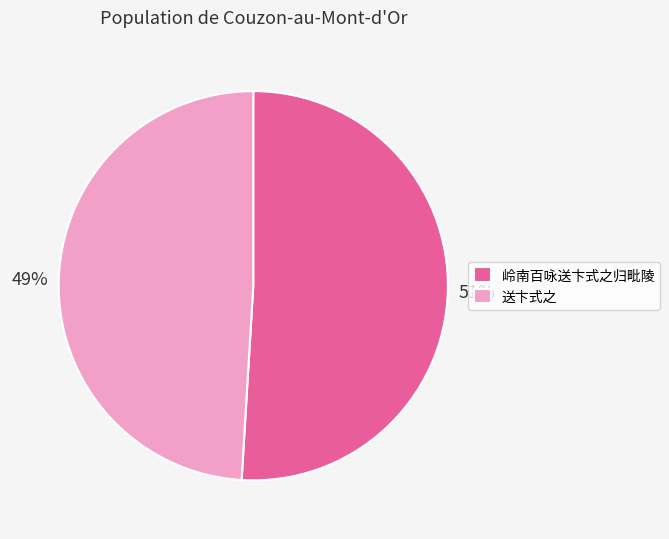

To the nearest percent, what is the difference between the largest and smallest slice percentages?

2%